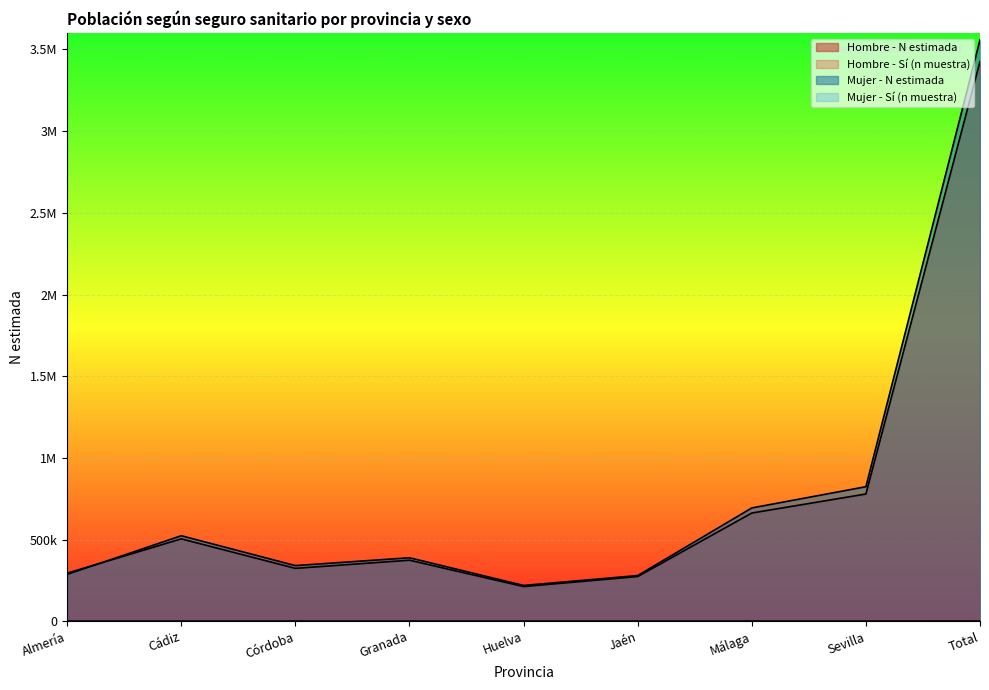

What is the approximate value of Mujer - Sí (n muestra) at Granada, to the nearest 50?

50